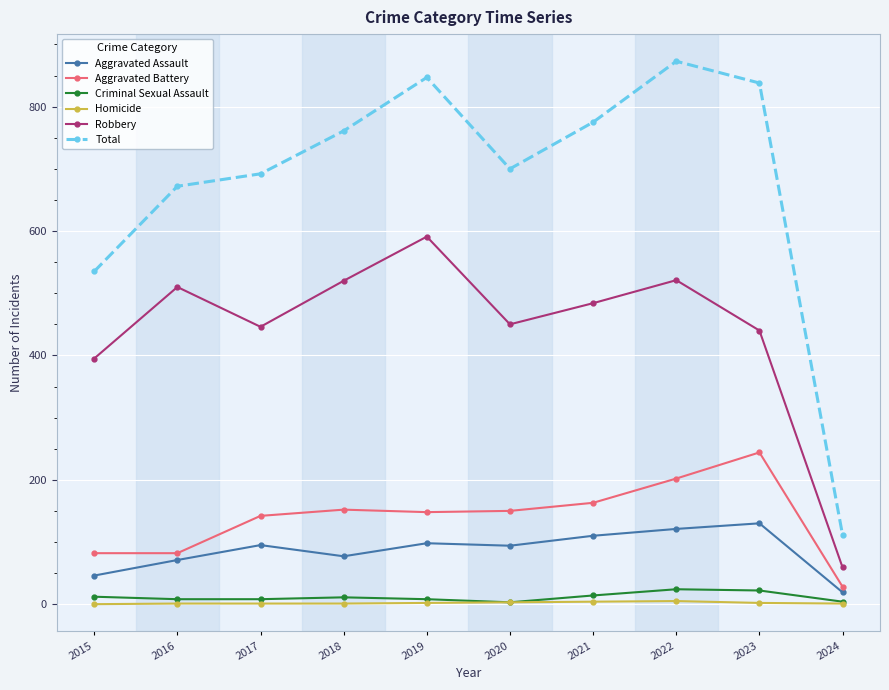

True or false: Criminal Sexual Assault and Robbery intersect in this chart.

False